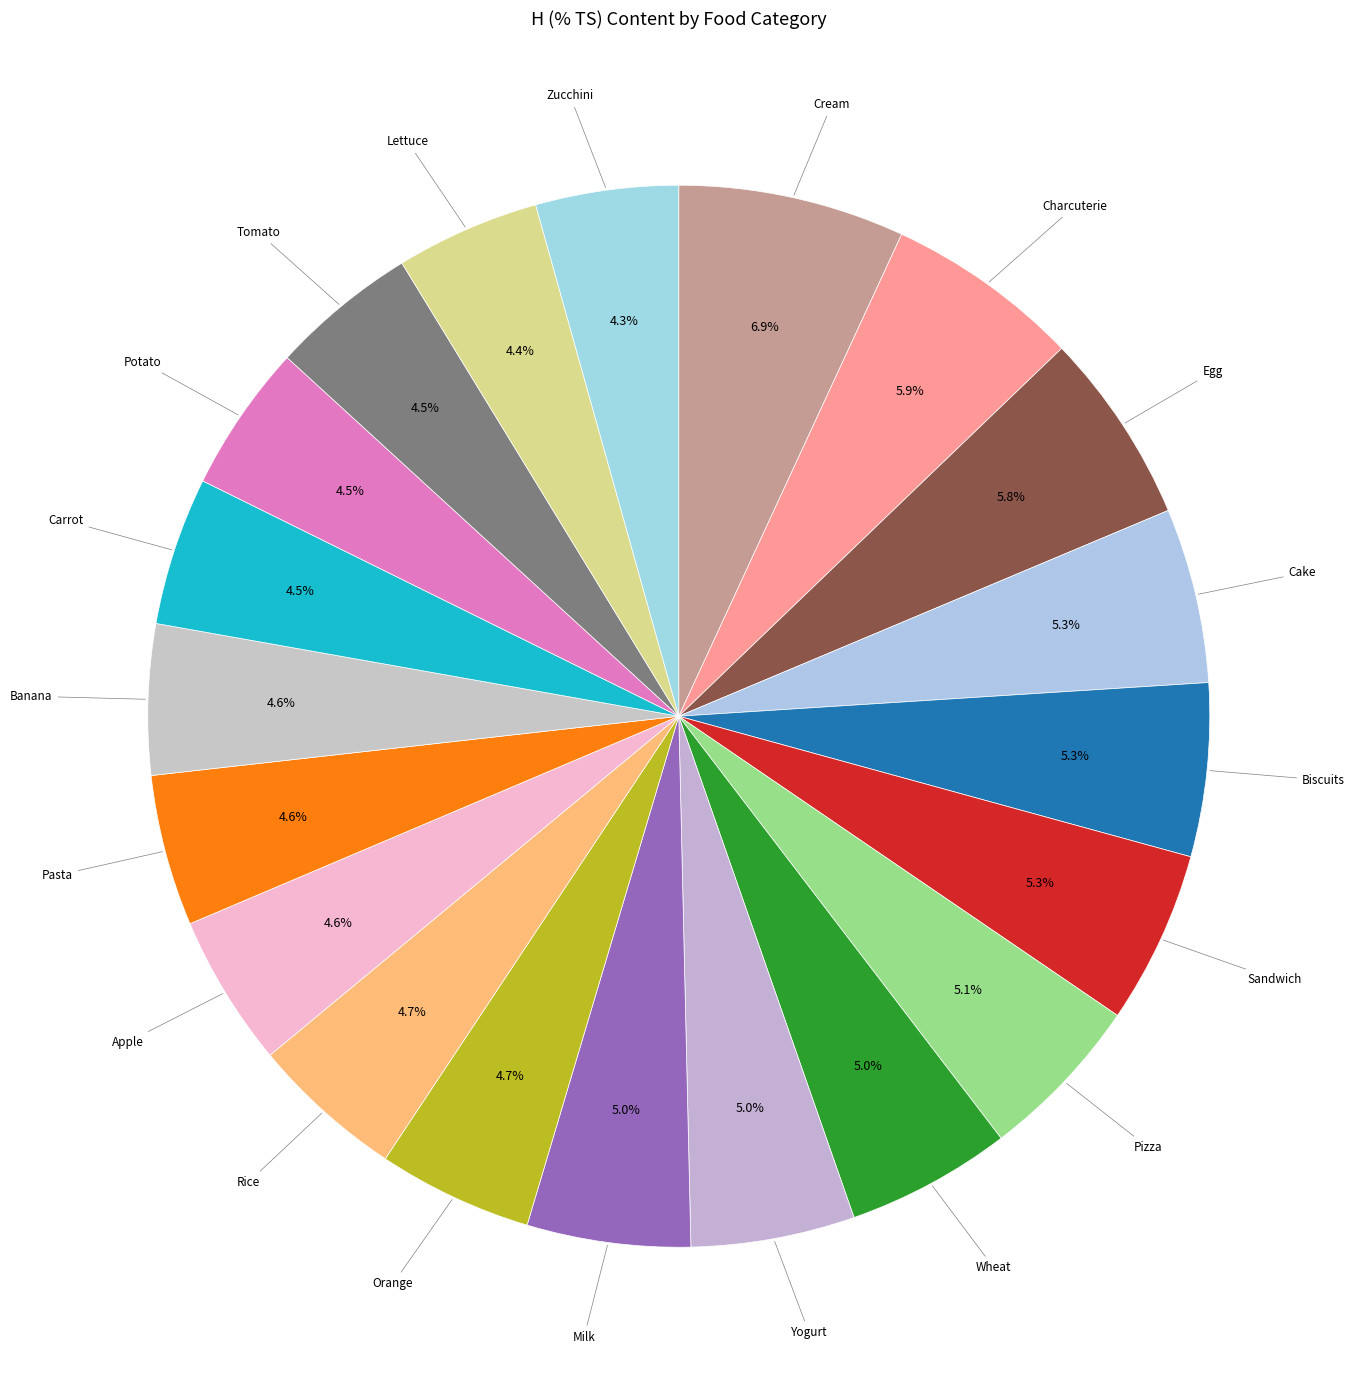

How many segments does this pie chart have?

20